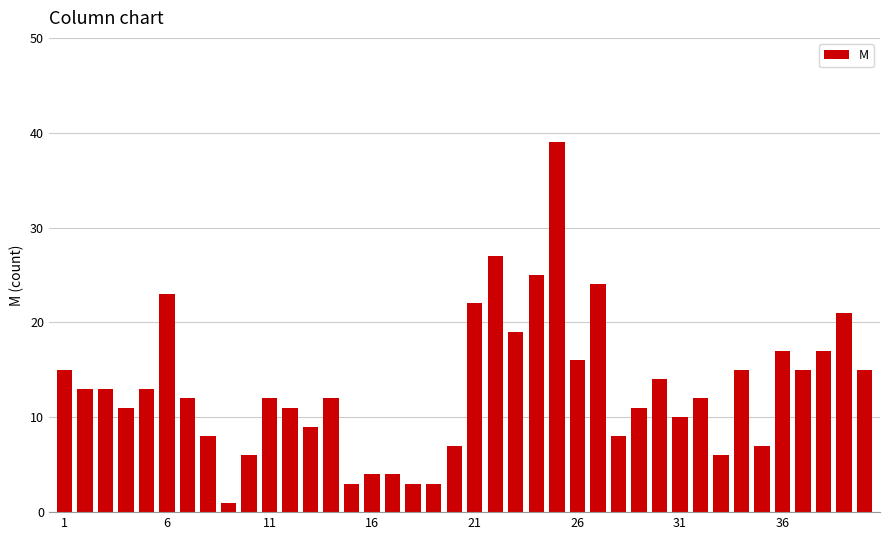

What is the greatest value displayed?

39